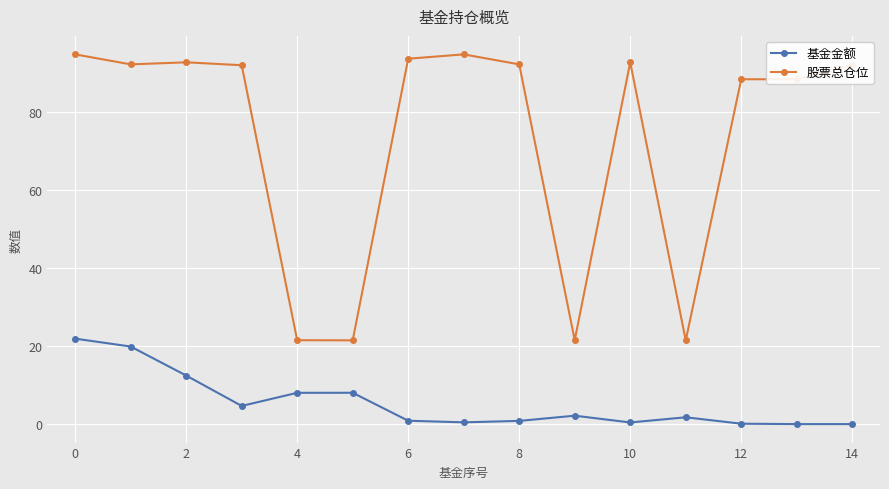

How many data points does each series have?

15